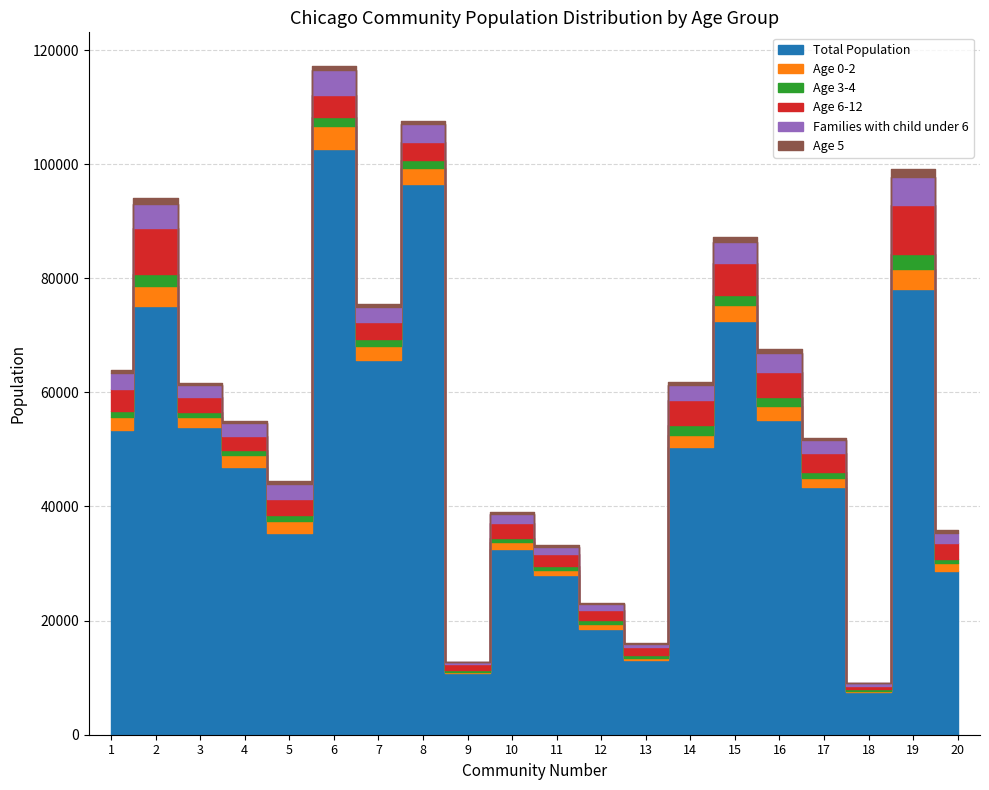

What is the value of the Age 0-2 point at the 4th from the left?

2163